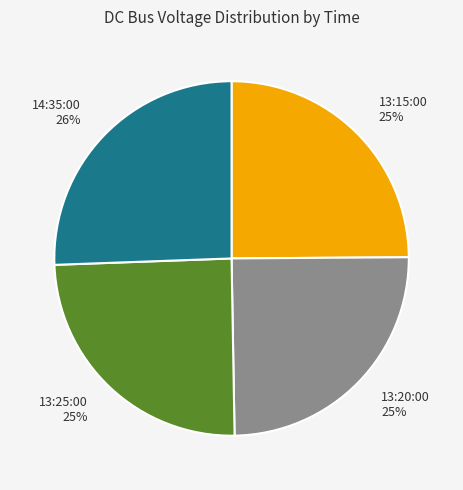

Is it true that 13:20:00 is 25% of the pie?

True